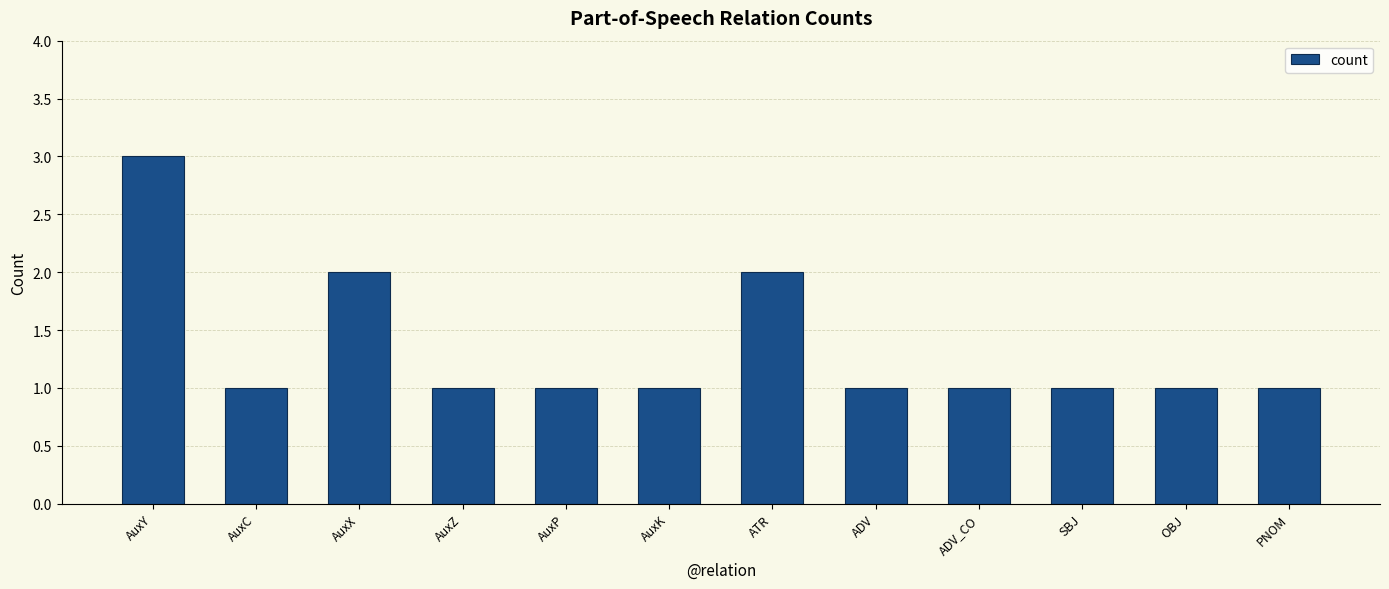

Which category has the highest value across all series?

AuxY